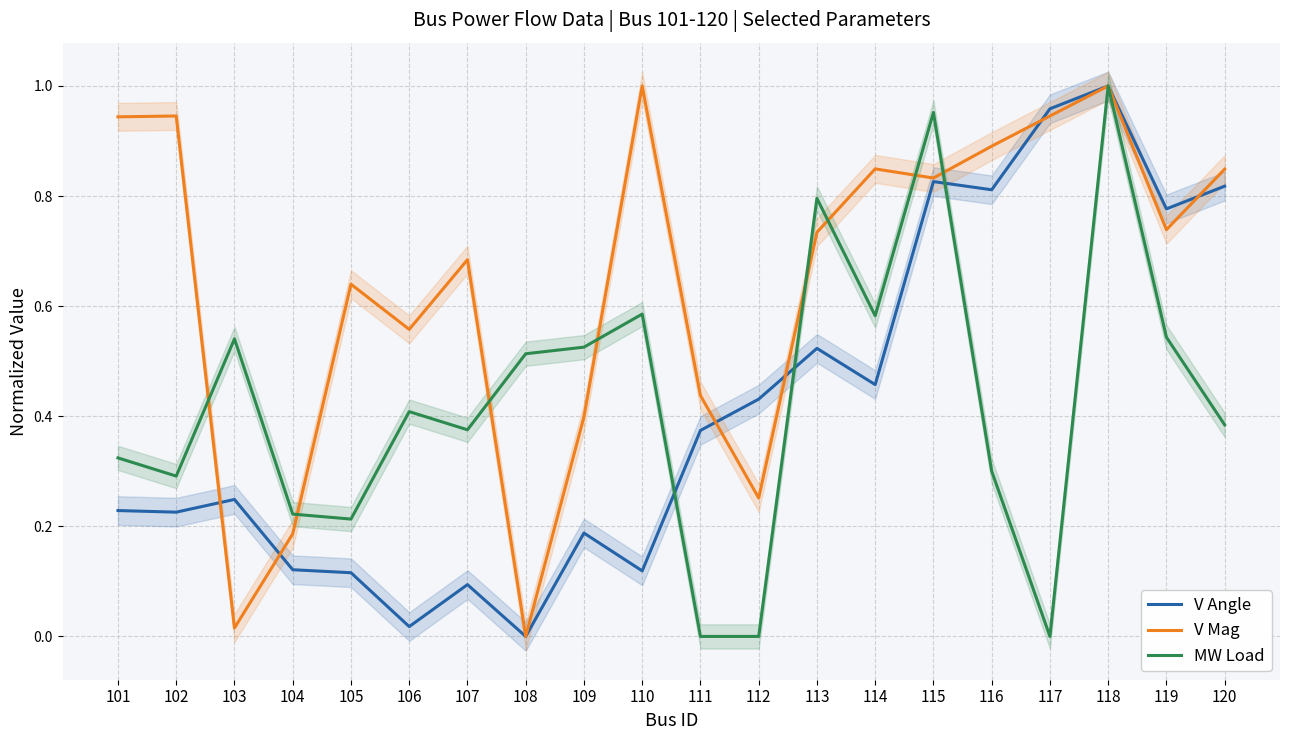

True or false: MW Load has more than 0 points higher than both neighbors.

True